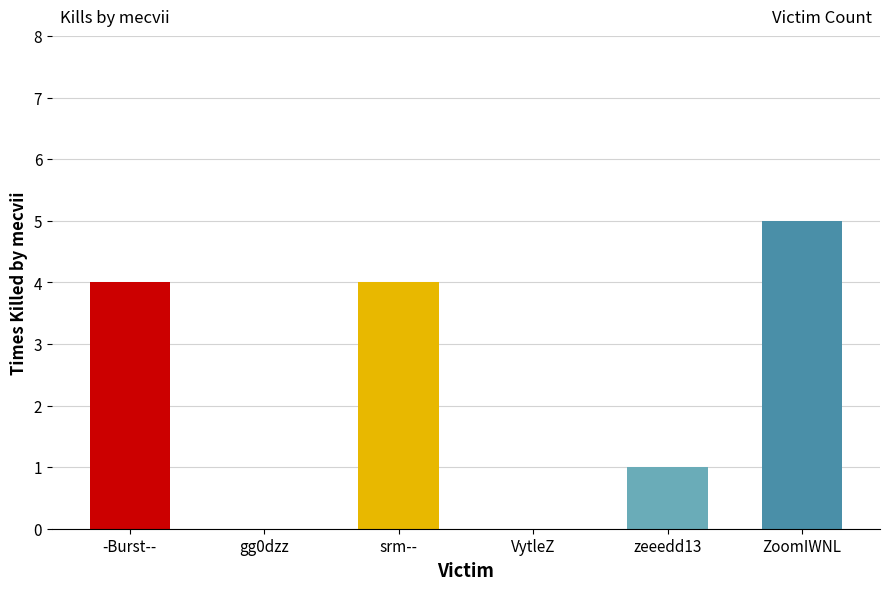

Approximately how many times larger is the value at -Burst-- compared to srm--?

1.0